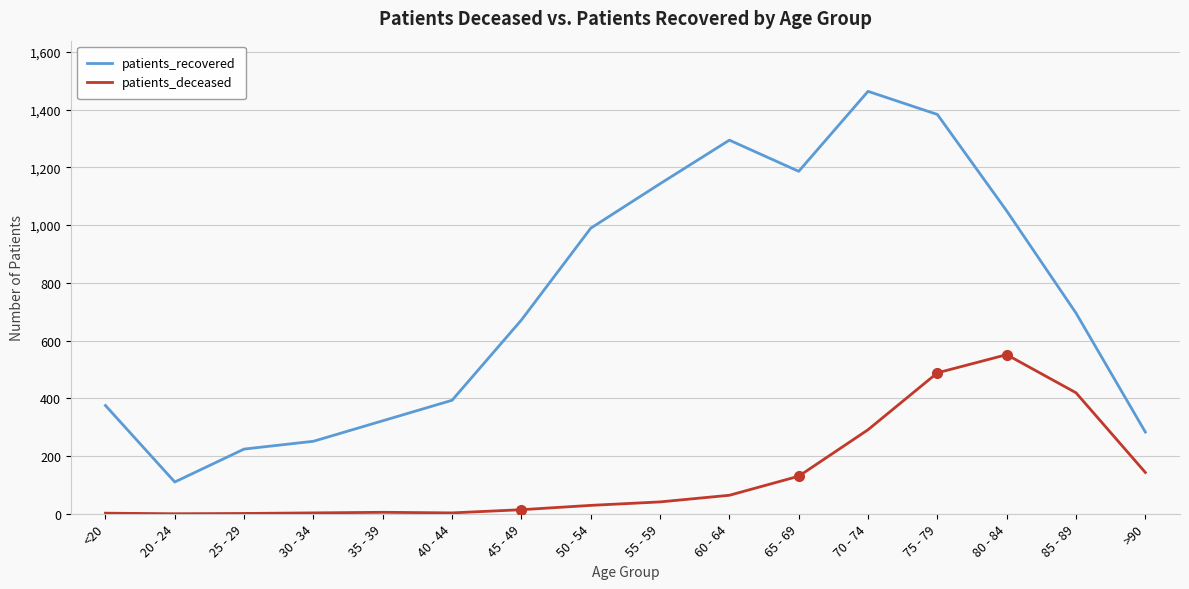

Which series has the largest range (max minus min)?

patients_recovered